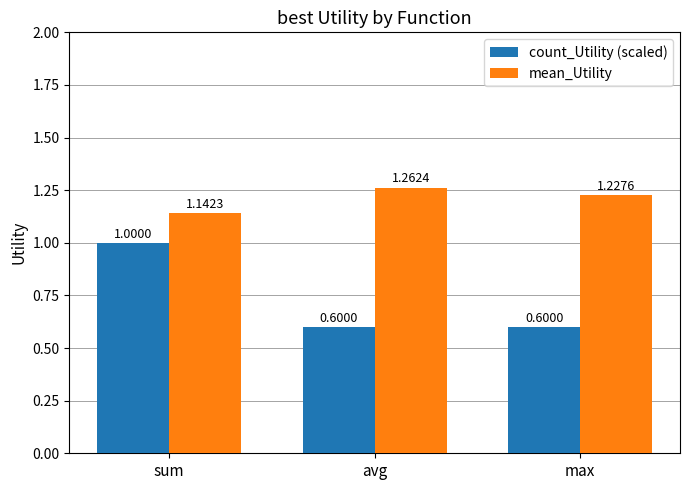

At which label does mean_Utility reach its peak?

avg